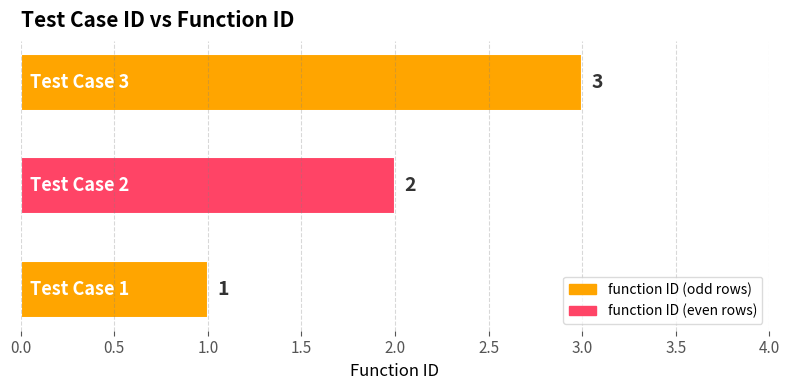

How many values are between 1 and 3?

3